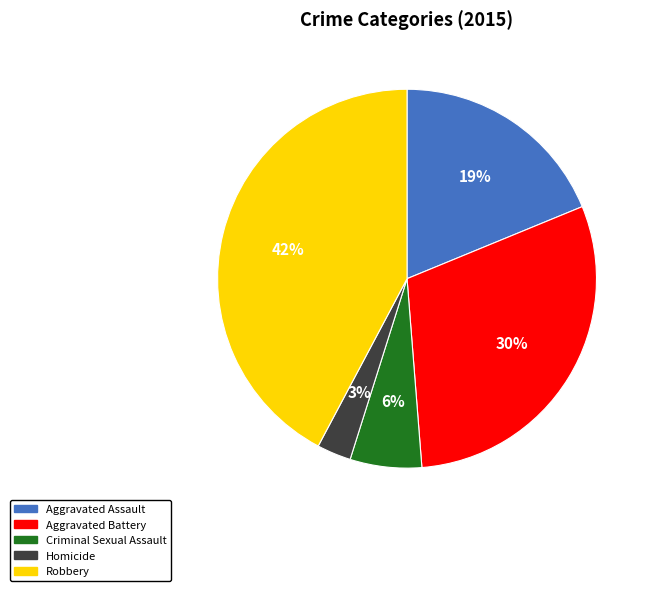

Combined, do Aggravated Battery and Criminal Sexual Assault account for over 50%?

No